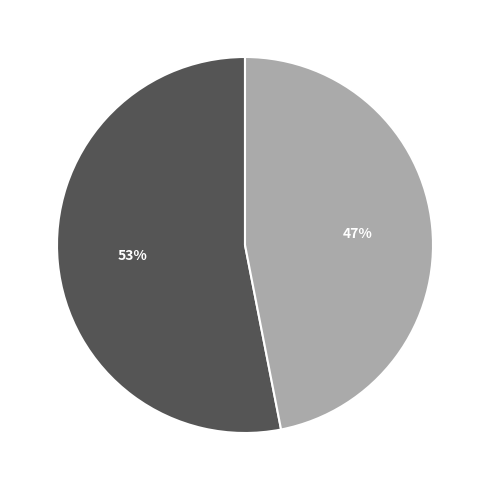

Count the number of slices in the pie.

2